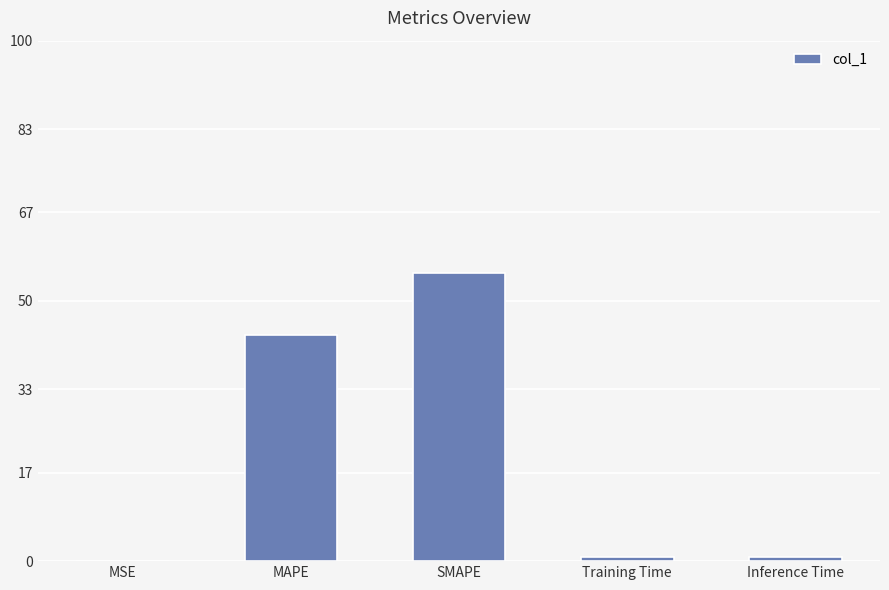

What is the ratio of the value at MAPE to the value at SMAPE?

0.8